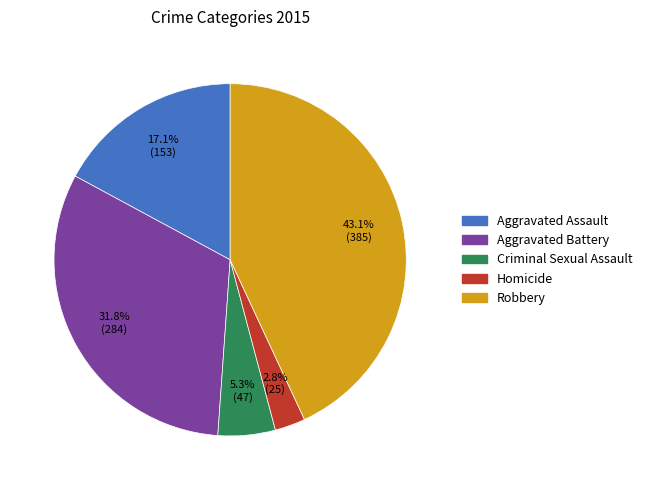

What is the largest slice in the pie chart?

Robbery